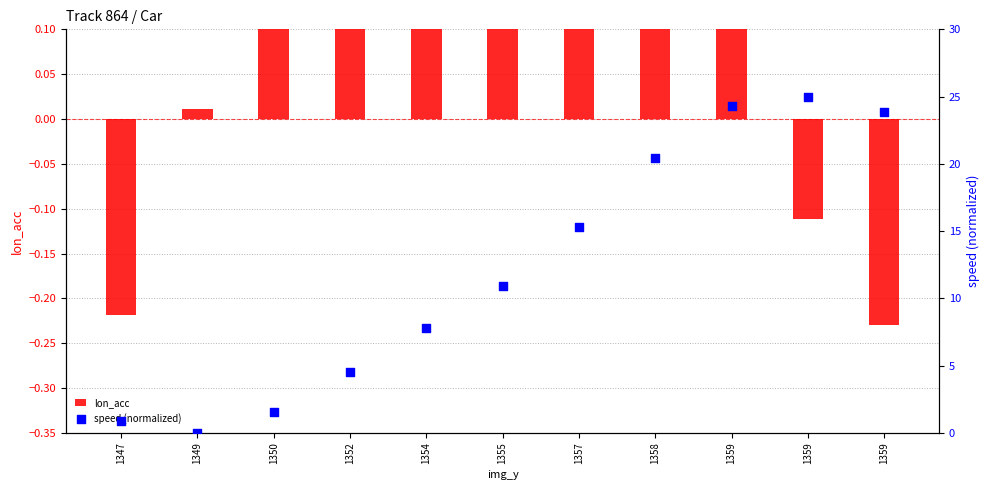

At how many categories does at least one series exceed 1?

9